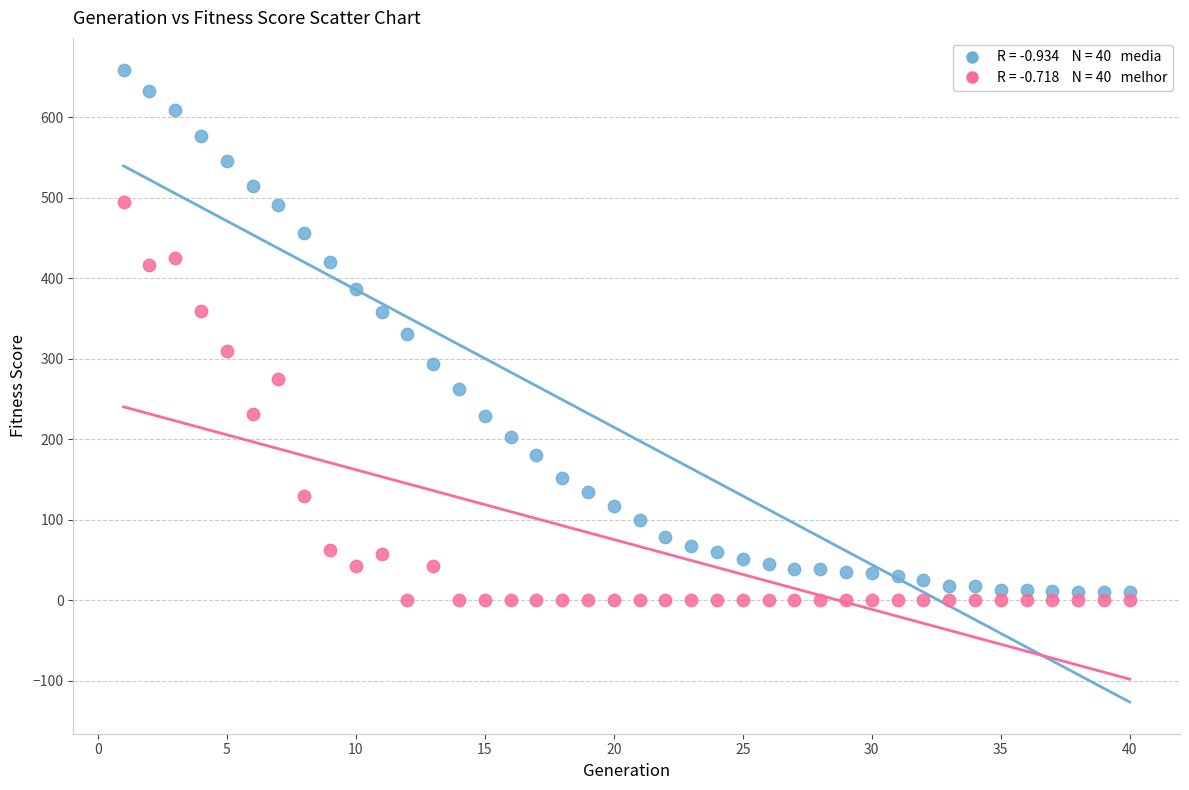

Across all data points, what is the range of Y values (max minus min)?

659.4